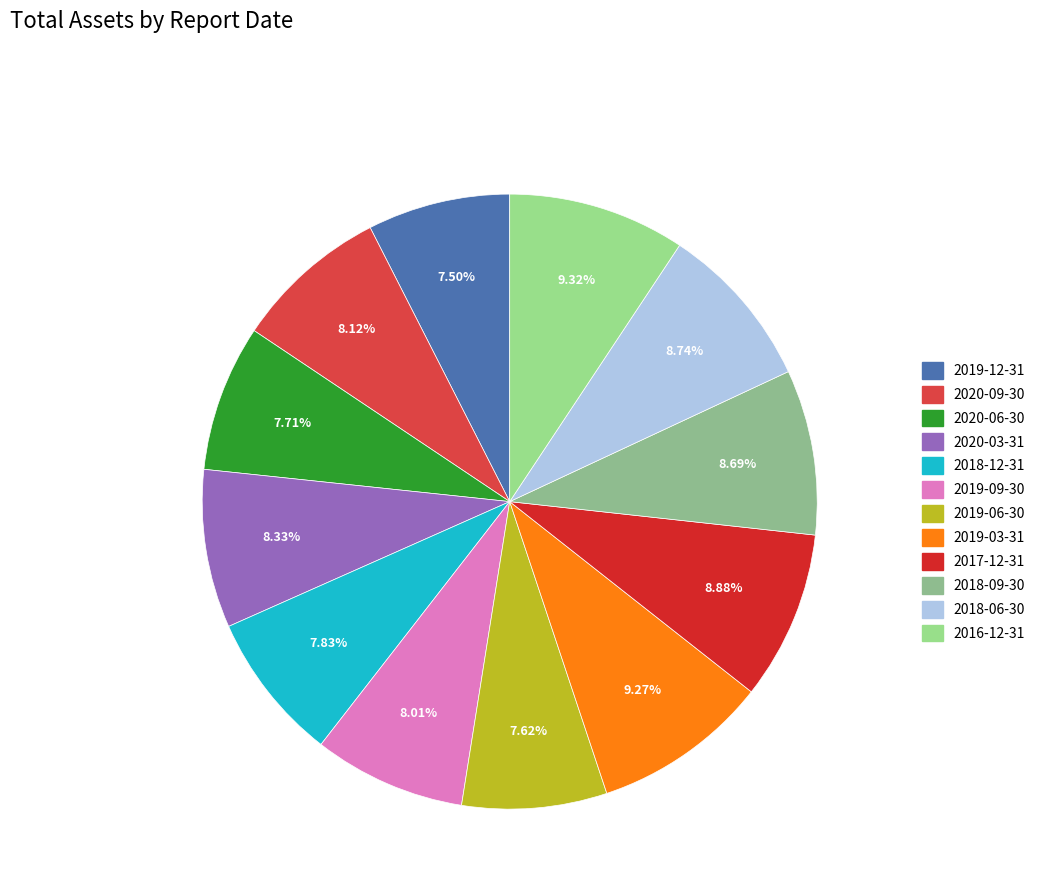

Rank the categories by value from lowest to highest.

2019-12-31, 2019-06-30, 2020-06-30, 2018-12-31, 2019-09-30, 2020-09-30, 2020-03-31, 2018-09-30, 2018-06-30, 2017-12-31, 2019-03-31, 2016-12-31